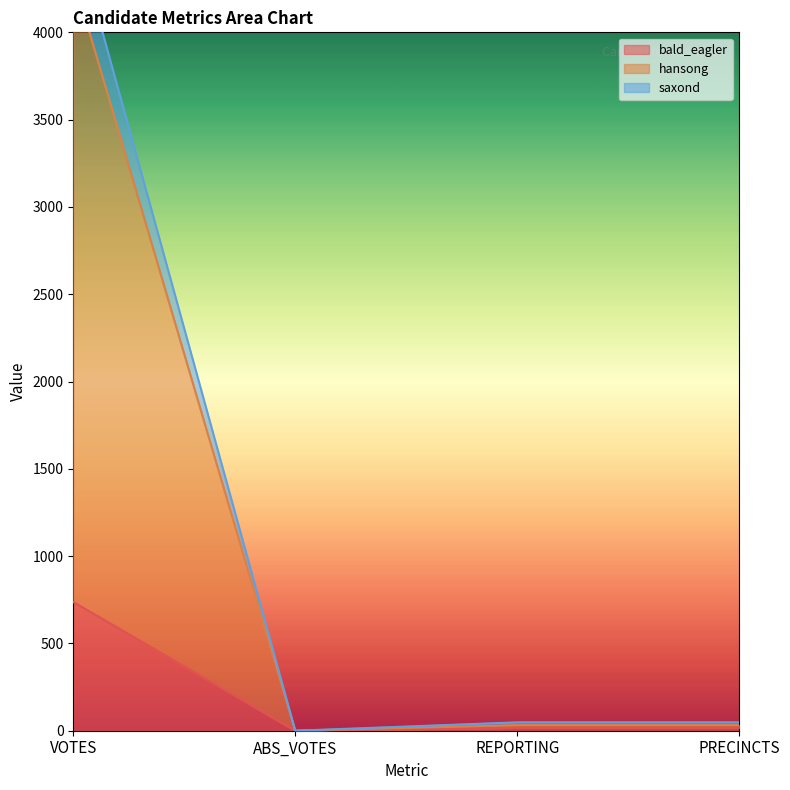

Reading left to right, list all the values displayed in this chart.

bald_eagler: 737	0	16	16
hansong: 4314	0	32	32
saxond: 4608	0	48	48